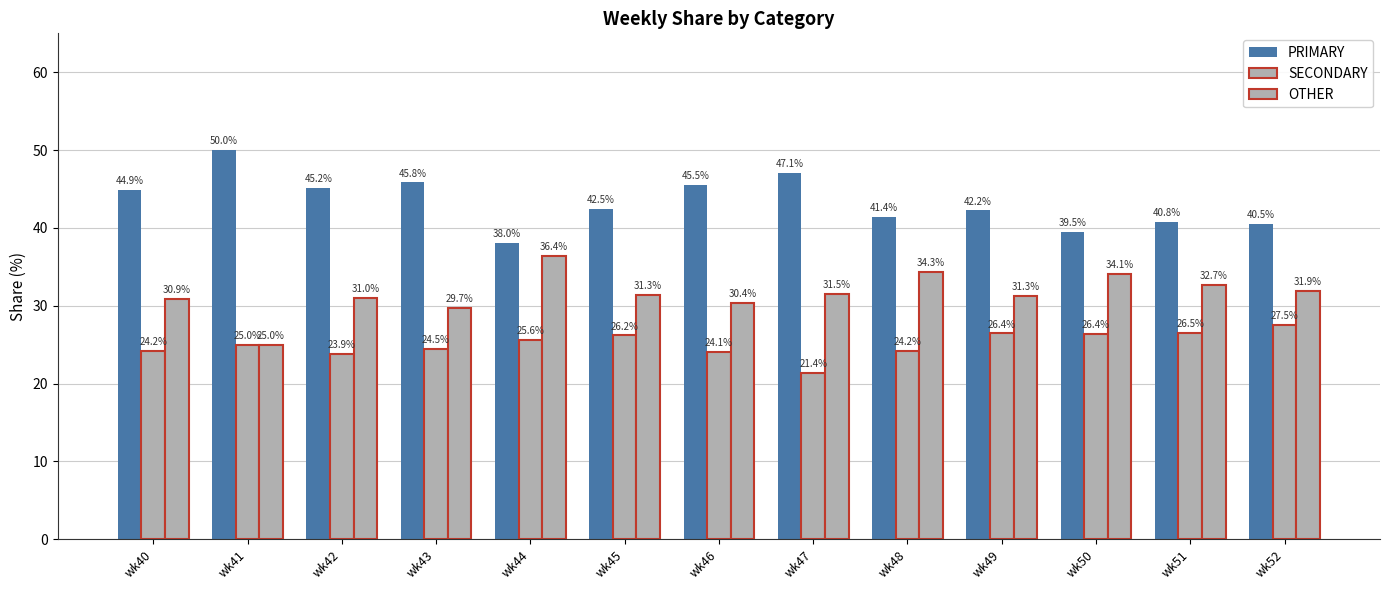

Where is PRIMARY nearest to the value 44?

wk40